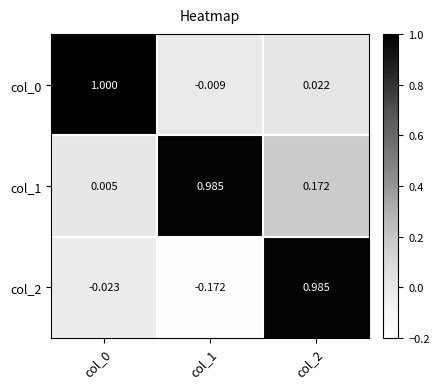

Is the value of col_1 at col_0 greater than the value of col_0 at col_1?

Yes